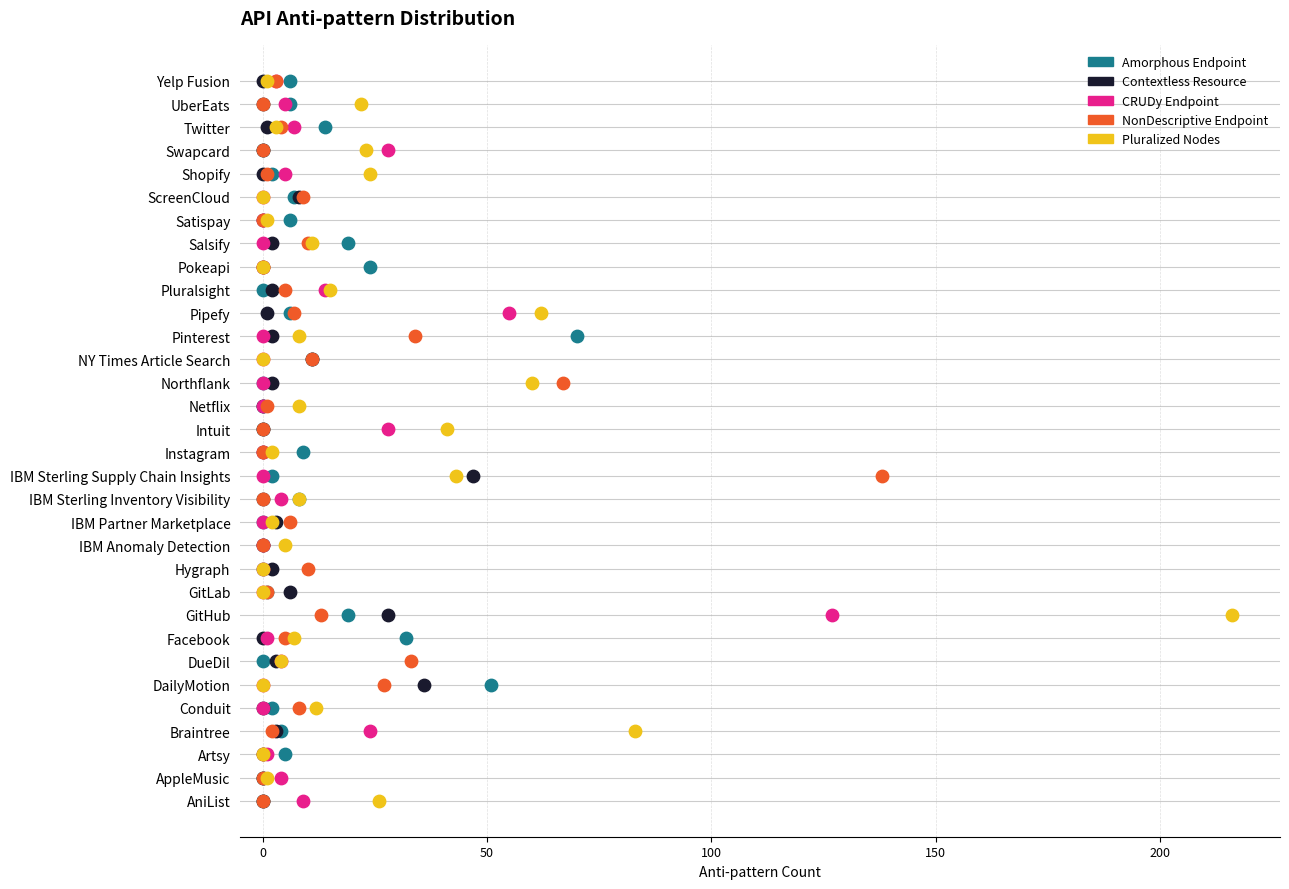

What are all the series names shown in the legend?

Amorphous Endpoint, Contextless Resource, CRUDy Endpoint, NonDescriptive Endpoint, Pluralized Nodes